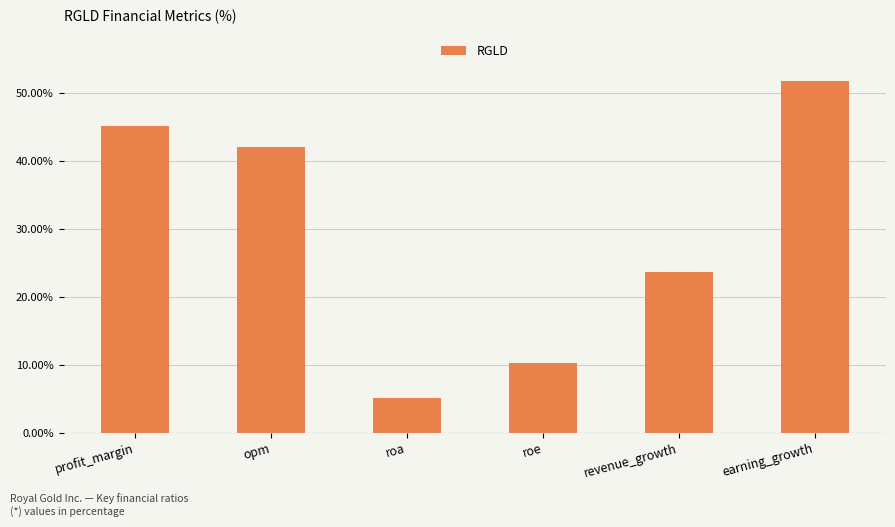

What is the difference between the values at earning_growth and roe?

41.6